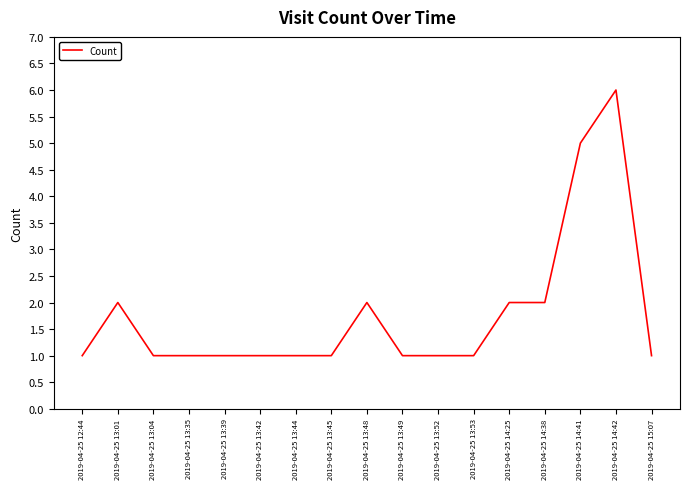

What is the sum of the values at 2019-04-25 14:25 and 2019-04-25 13:44?

3